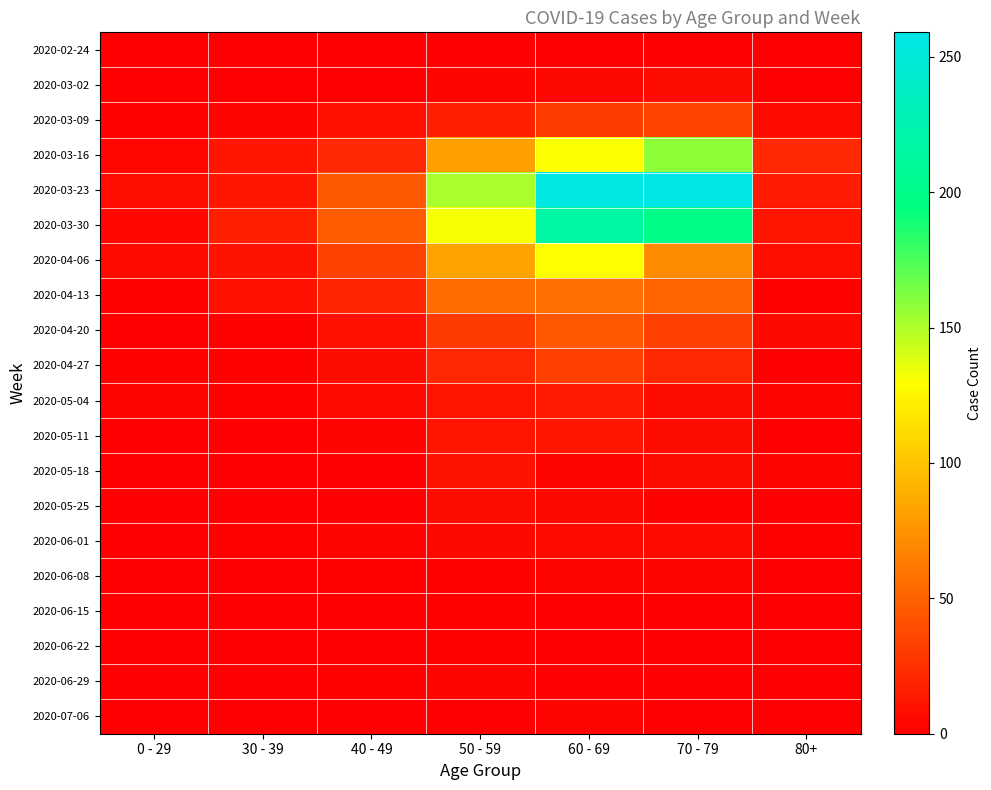

At 50 - 59, list the series in order from smallest to largest.

2020-02-24, 2020-07-06, 2020-06-08, 2020-06-15, 2020-06-22, 2020-03-02, 2020-06-29, 2020-06-01, 2020-05-25, 2020-05-18, 2020-05-04, 2020-05-11, 2020-03-09, 2020-04-27, 2020-04-20, 2020-04-13, 2020-03-16, 2020-04-06, 2020-03-30, 2020-03-23